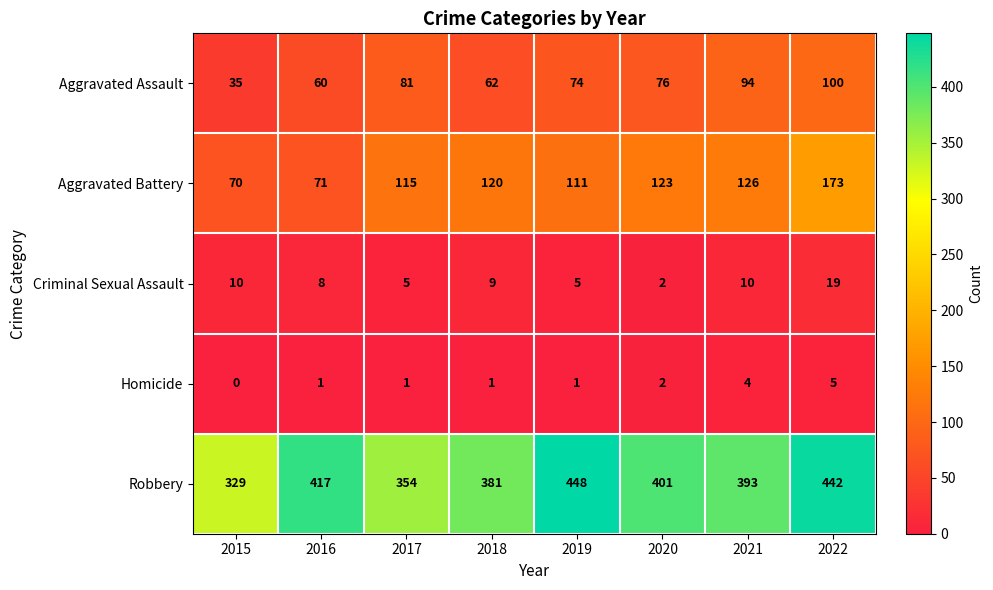

The value of Robbery at 2021 is 393. True or false?

True